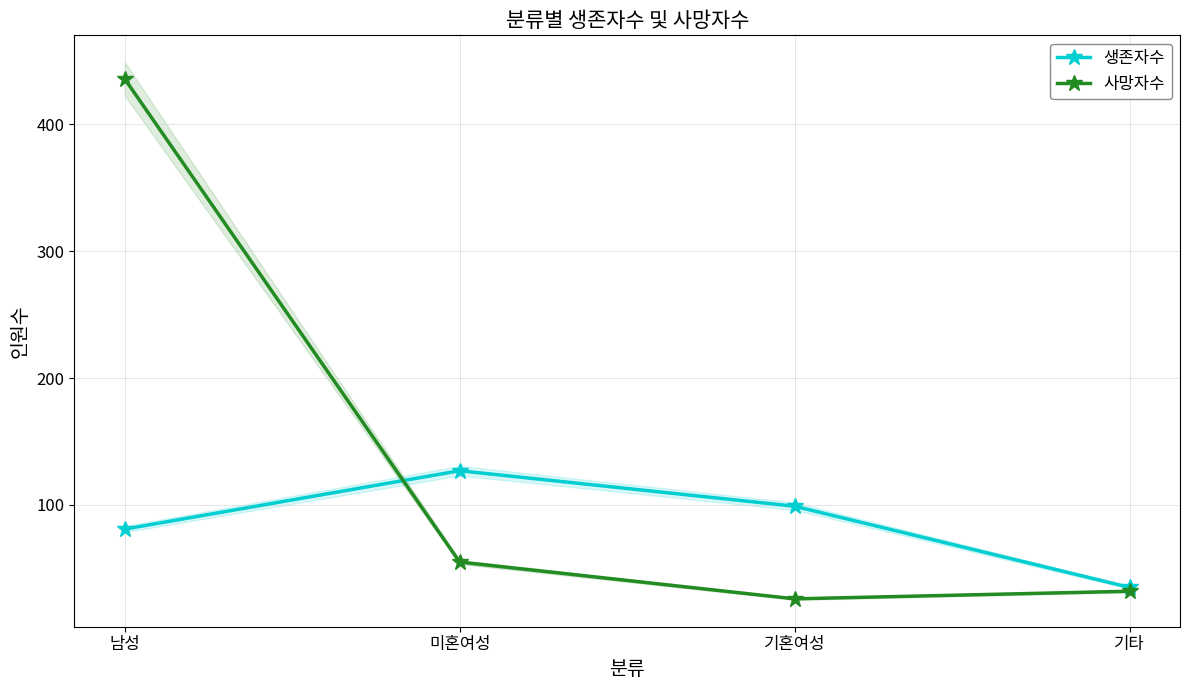

What is the approximate value of 사망자수 at 남성, to the nearest 50?

450